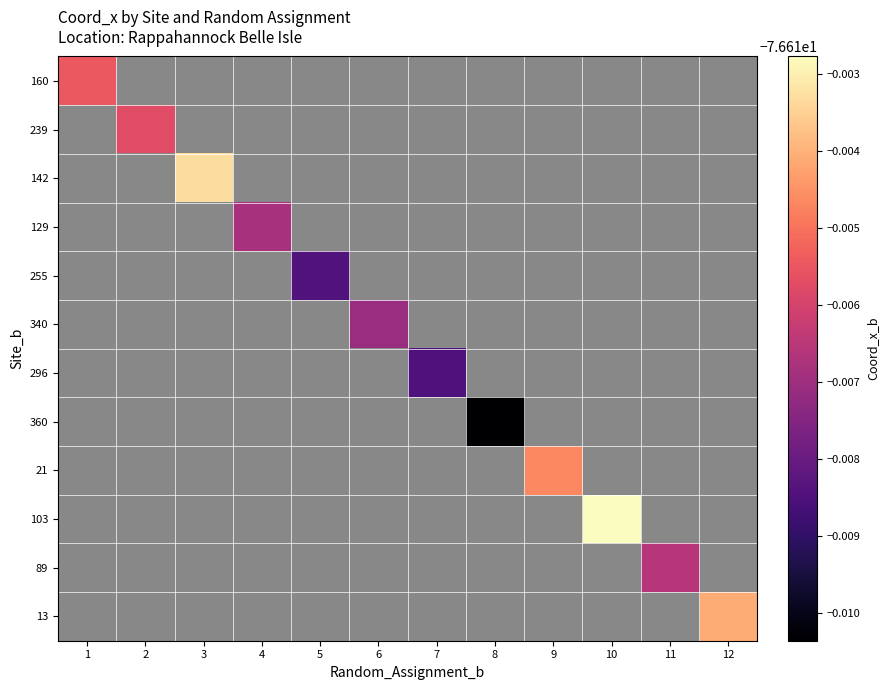

Which has a higher value, 1 or 12?

12